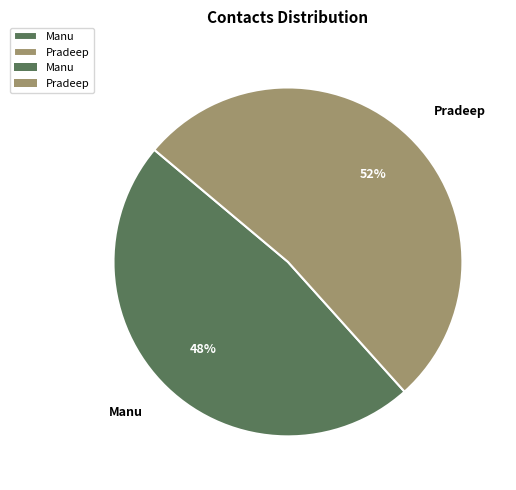

Which slice is the largest?

Pradeep